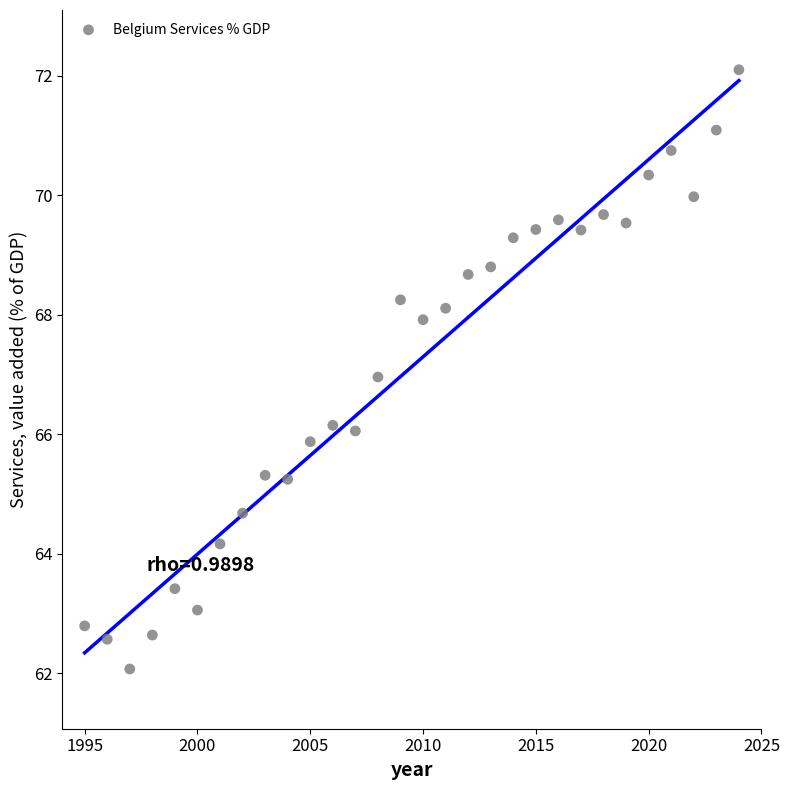

What is the range of Y values (max minus min)?

10.0